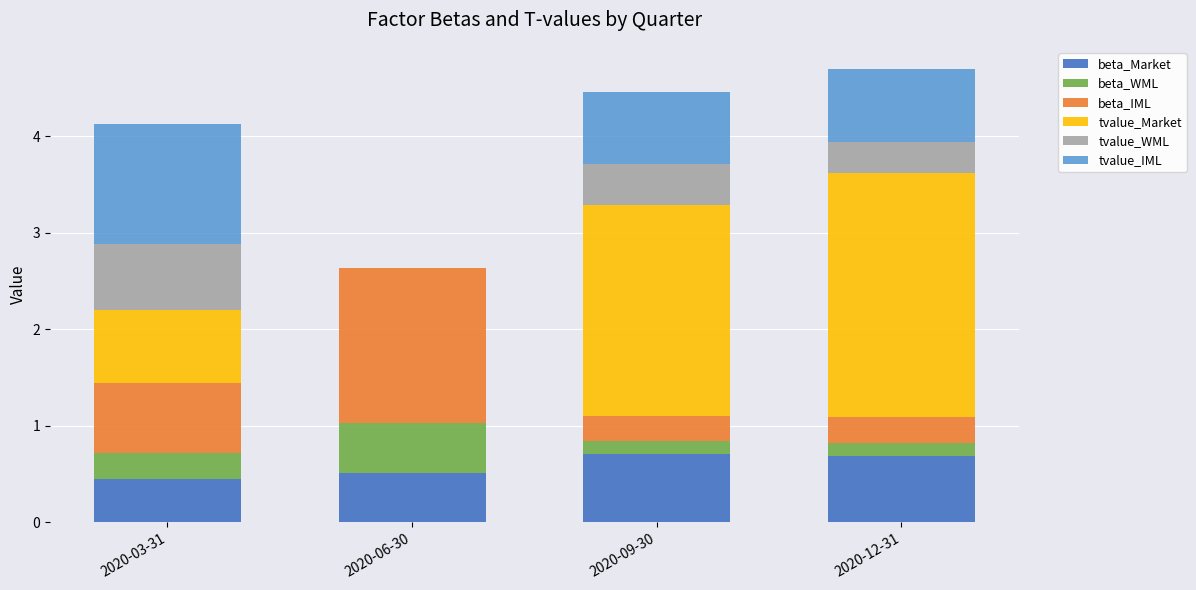

What are all the series names shown in the legend?

beta_Market, beta_WML, beta_IML, tvalue_Market, tvalue_WML, tvalue_IML